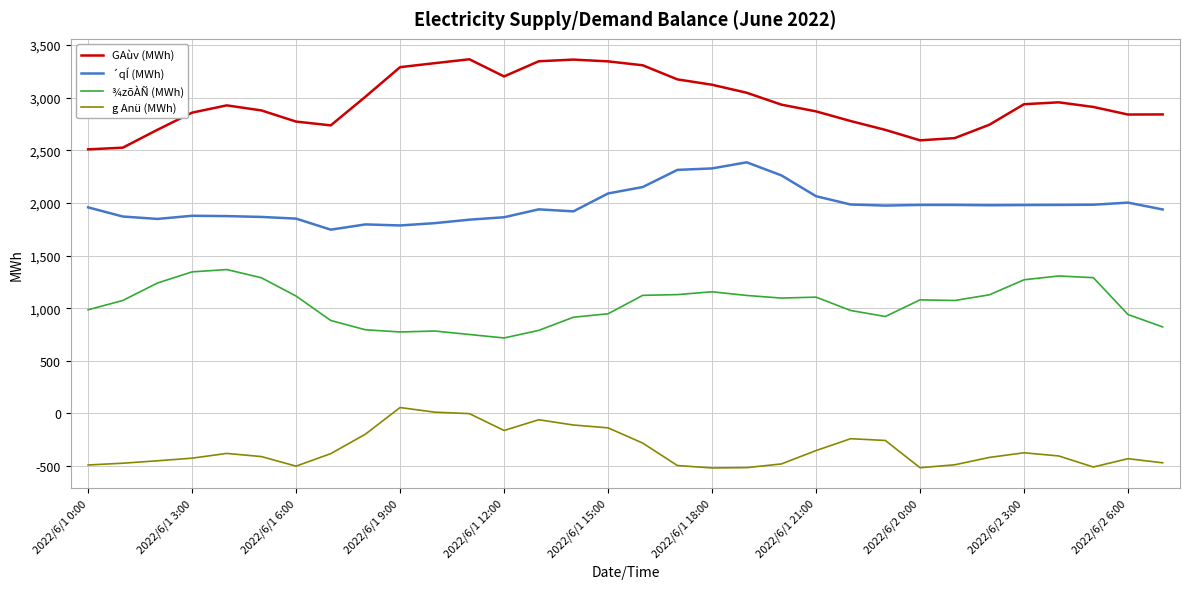

List the series in order of their peak value, lowest first.

g Anü (MWh), ¾zõÀÑ (MWh), ´qÍ (MWh), GAùv (MWh)